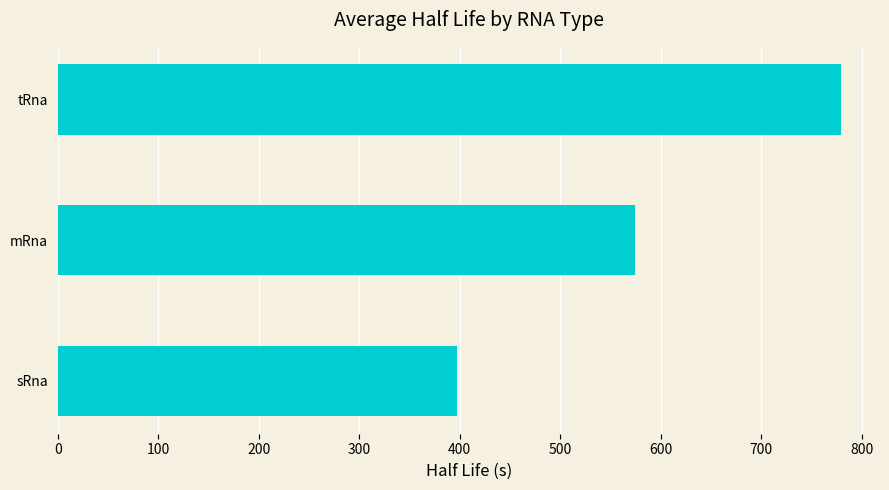

Rank the categories by value from lowest to highest.

sRna, mRna, tRna